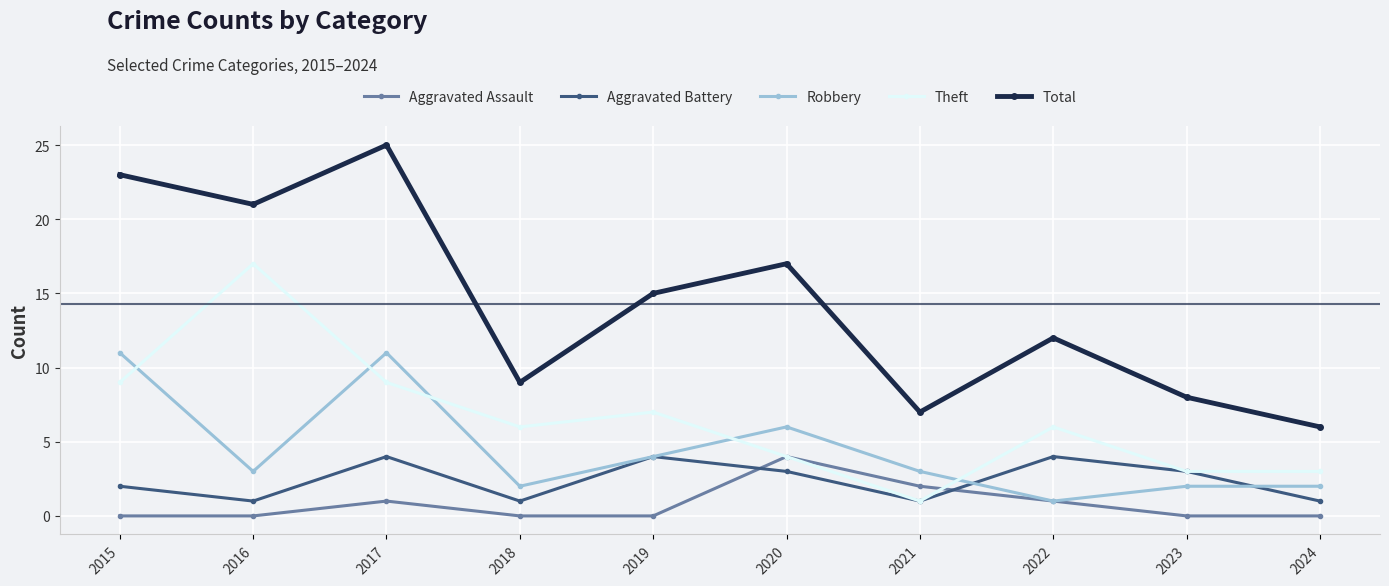

Is the value of Robbery at 2016 greater than the value of Aggravated Assault at 2023?

Yes